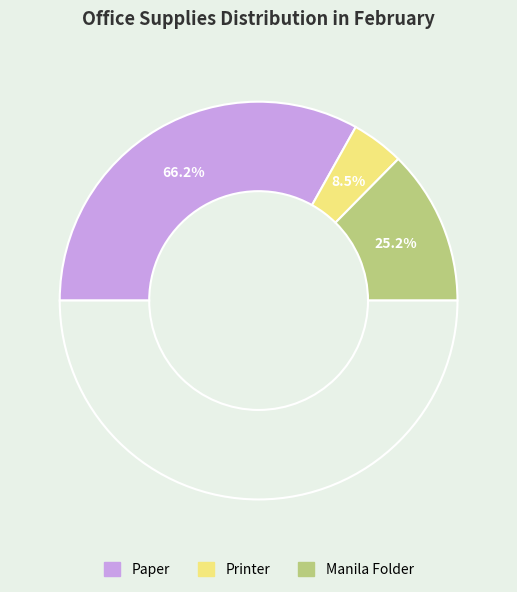

What percentage do Printer and Manila Folder together represent?

33.8%